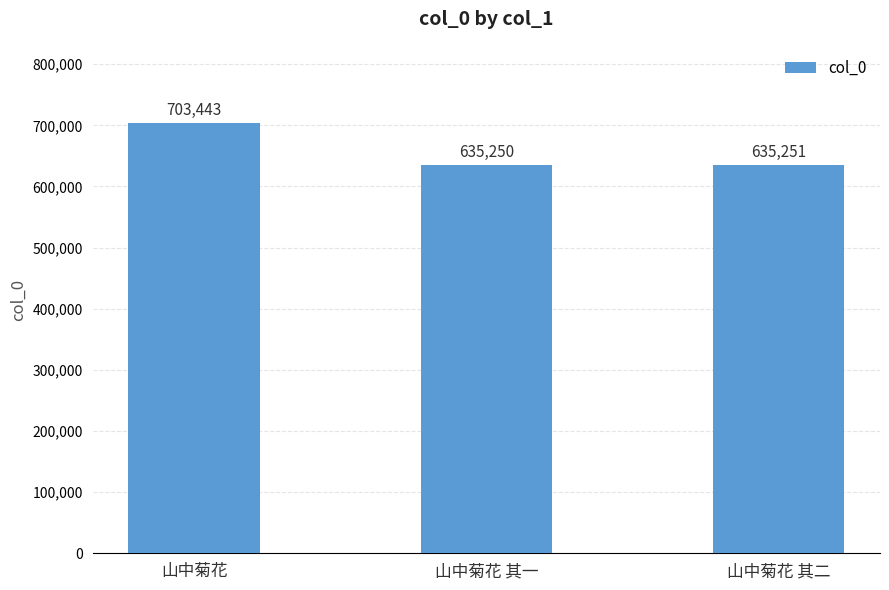

The value at 山中菊花 is 996236. True or false?

False